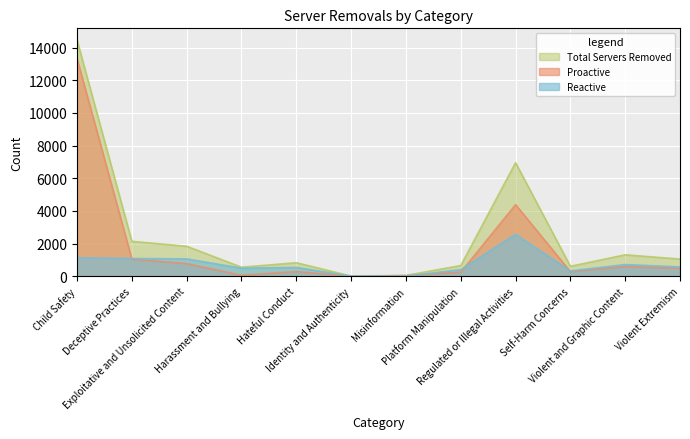

Where is the first local maximum for Total Servers Removed?

Hateful Conduct